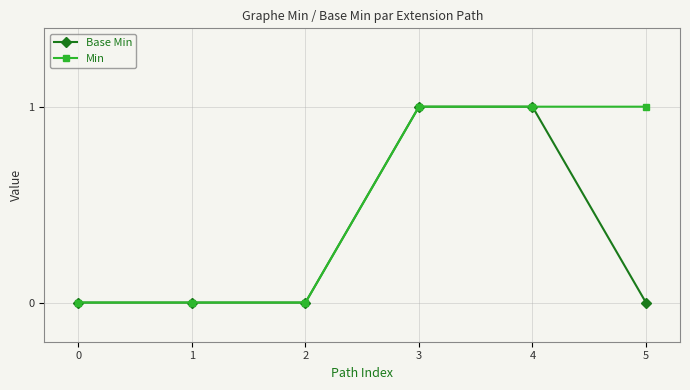

What is the sum of all Min values?

3